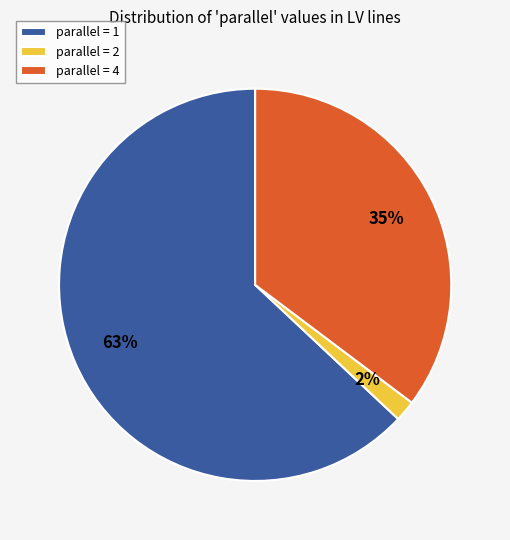

To the nearest percent, what portion does parallel = 2 represent?

2%